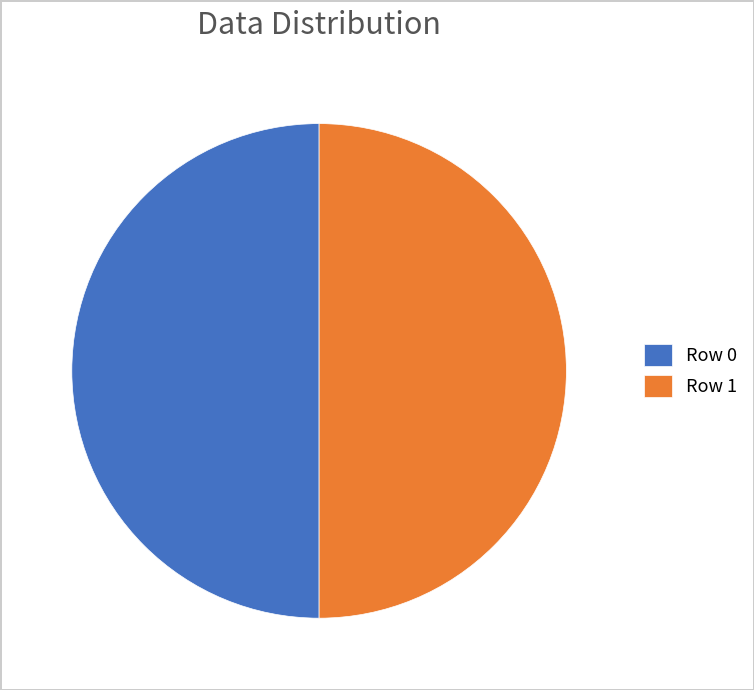

The Row 1 slice represents 37% of the pie. True or false?

False